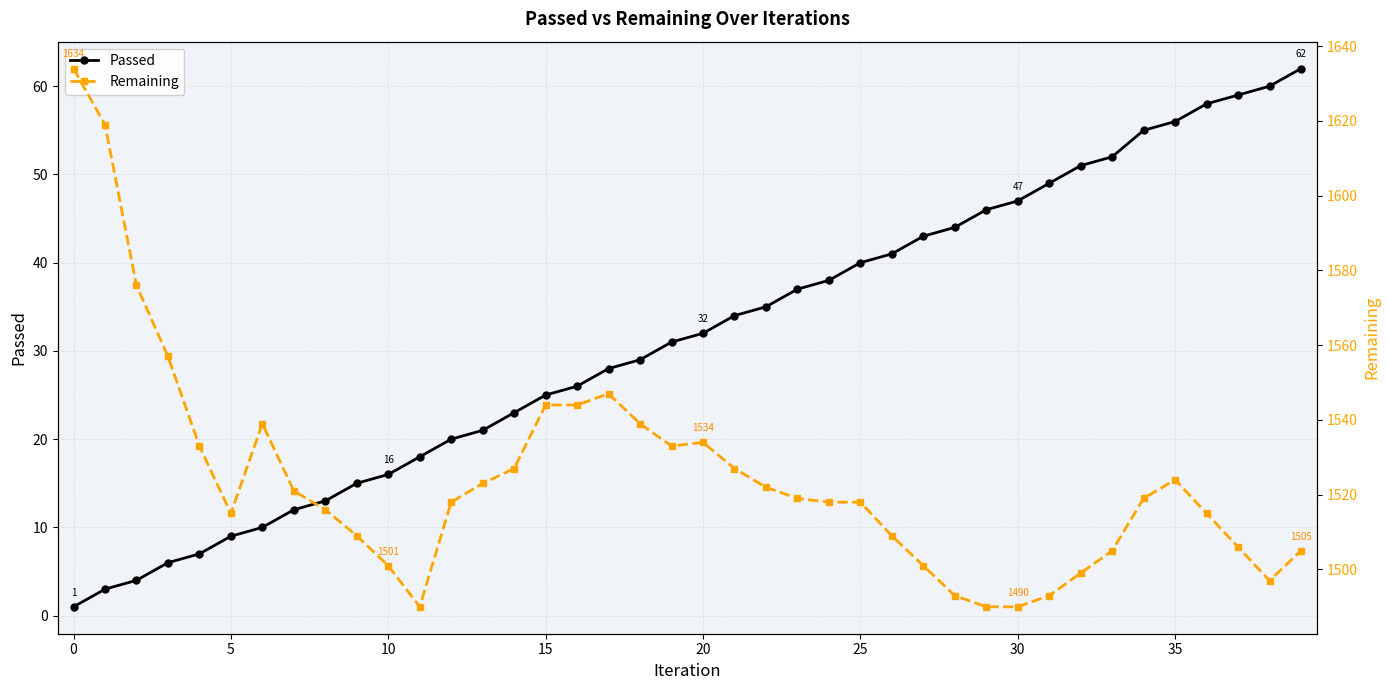

Does the chart display data point markers on the line(s)?

Yes